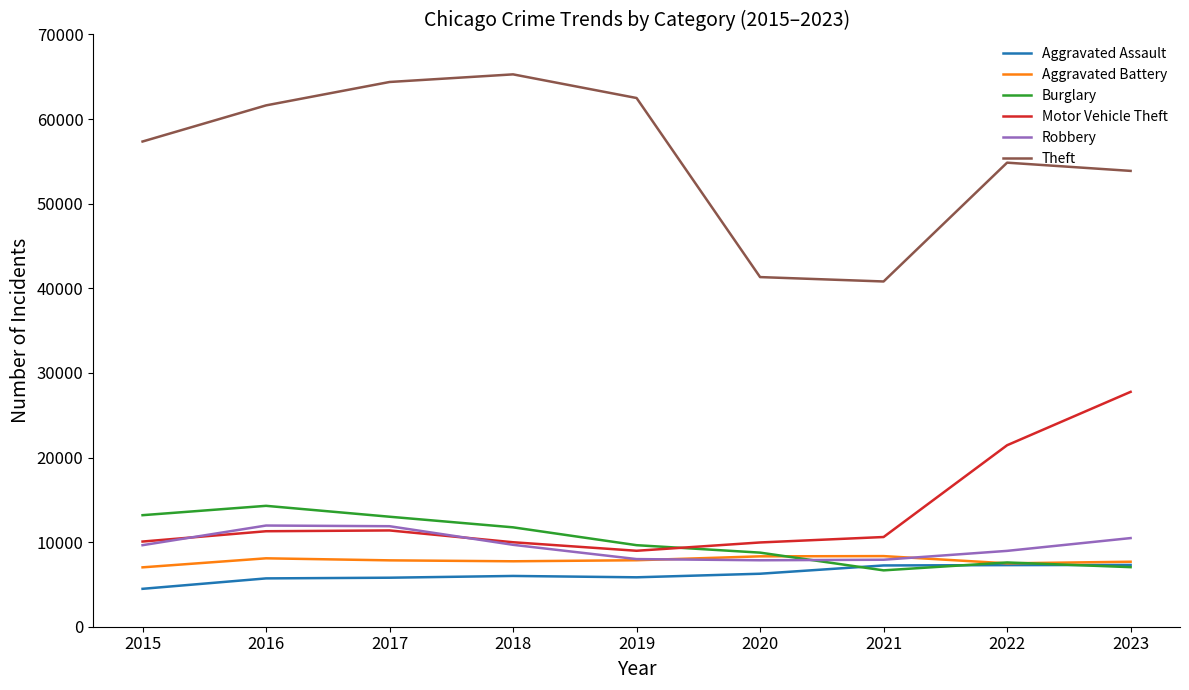

The value of Aggravated Battery at 2021 is 8347. True or false?

True